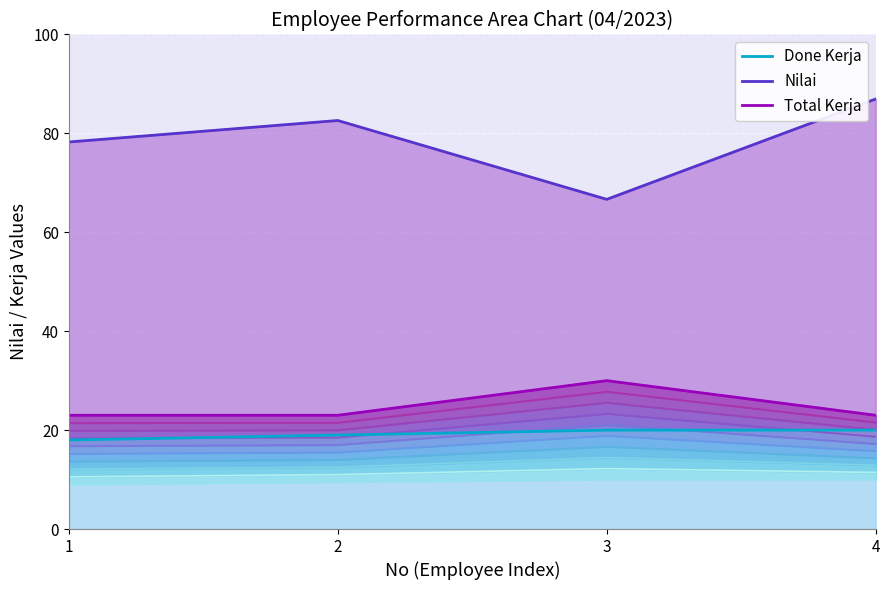

True or false: Done Kerja and Total Kerja intersect in this chart.

False